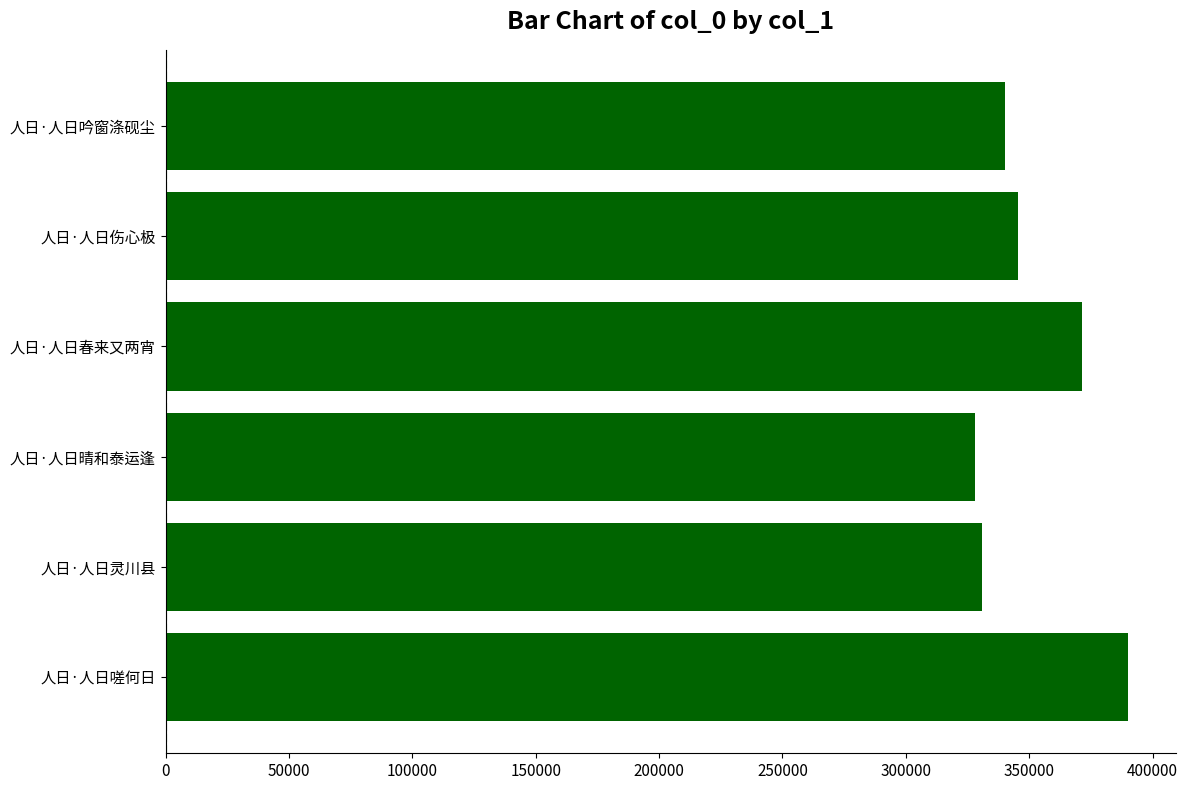

What is the value of the 4th bar from the top?

328026